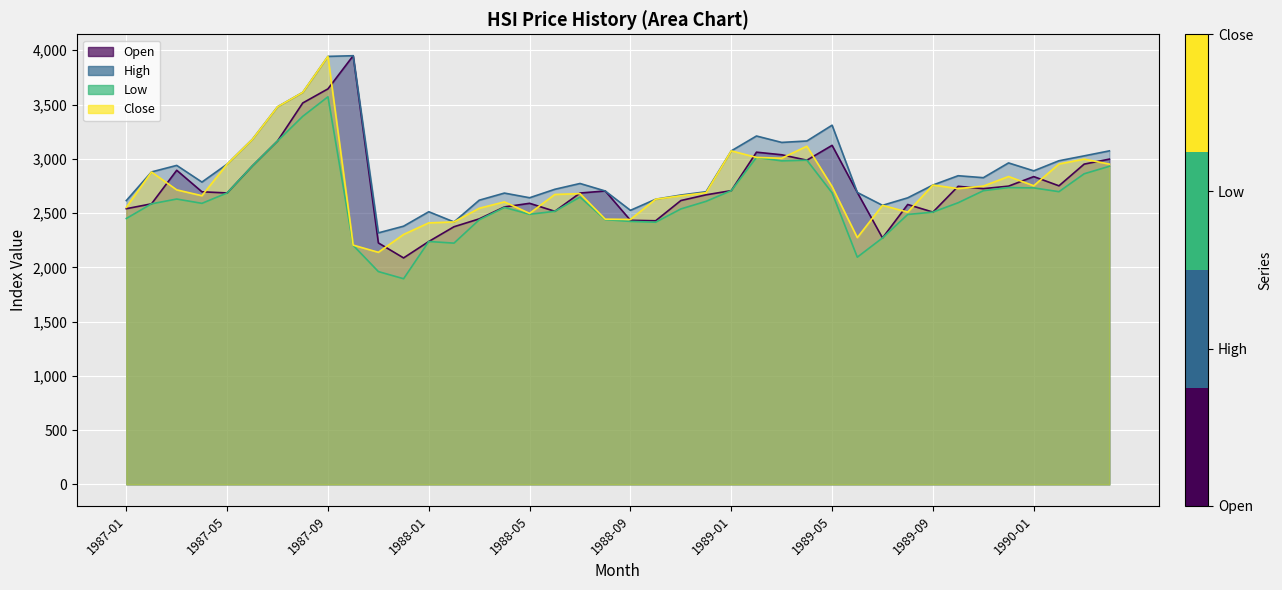

How many times do Close and Open cross each other?

19